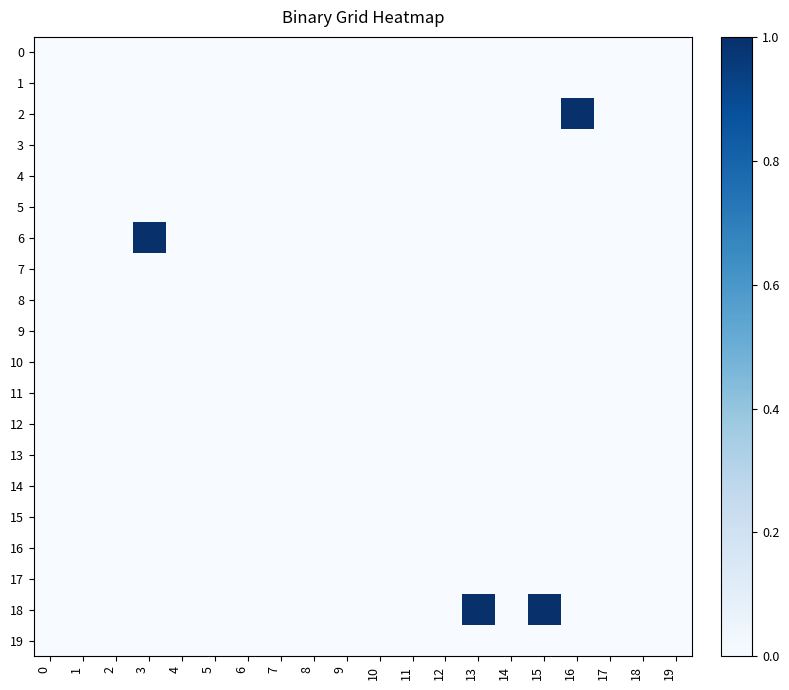

Which label corresponds to the largest value in the chart?

16